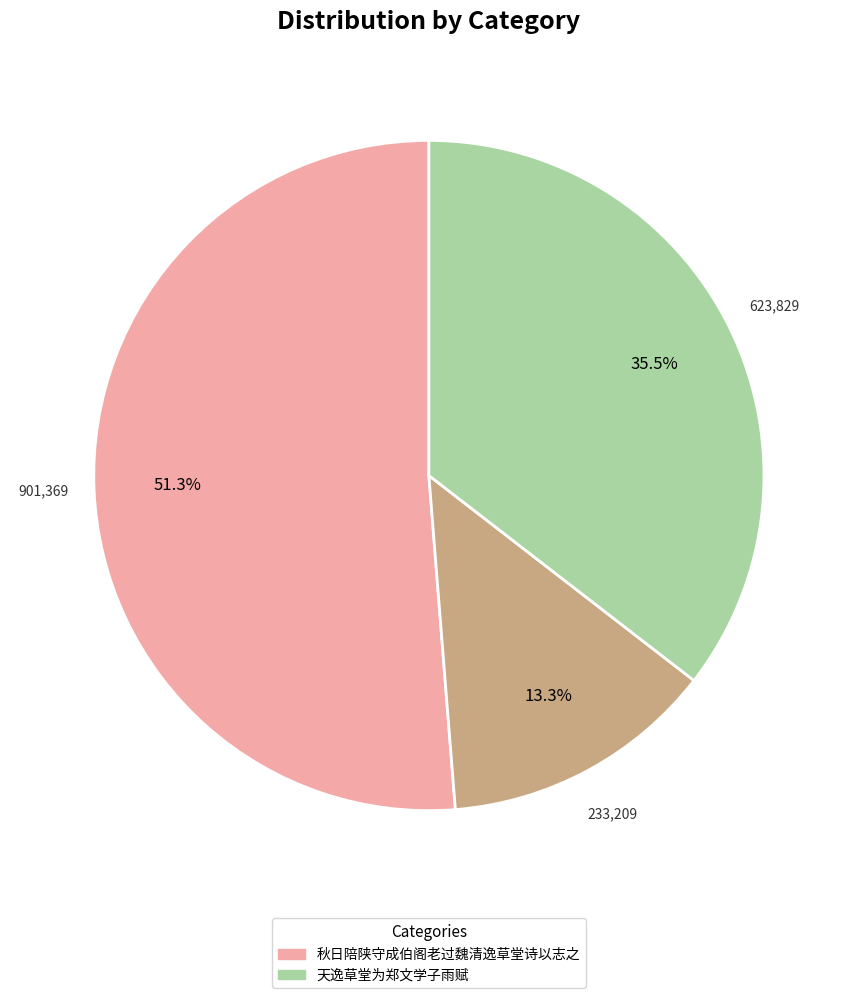

Does any single category account for the majority?

Yes